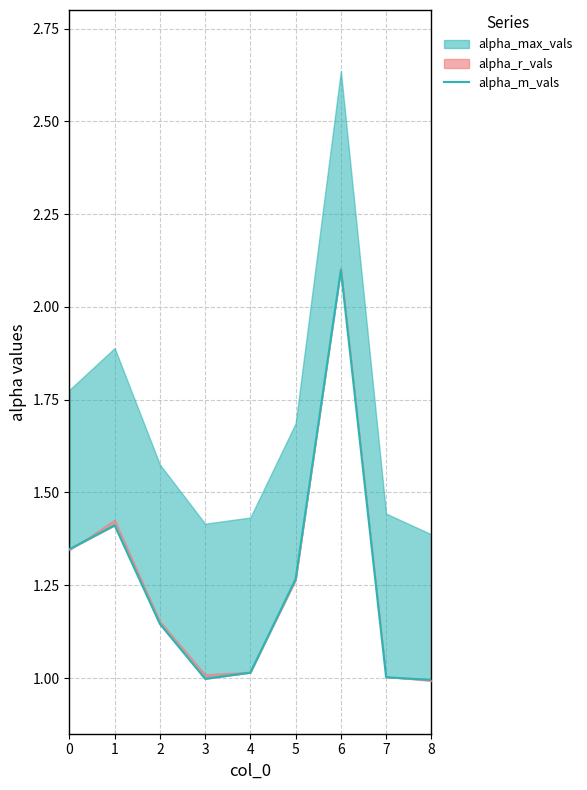

At which label is the value closest to 1?

3